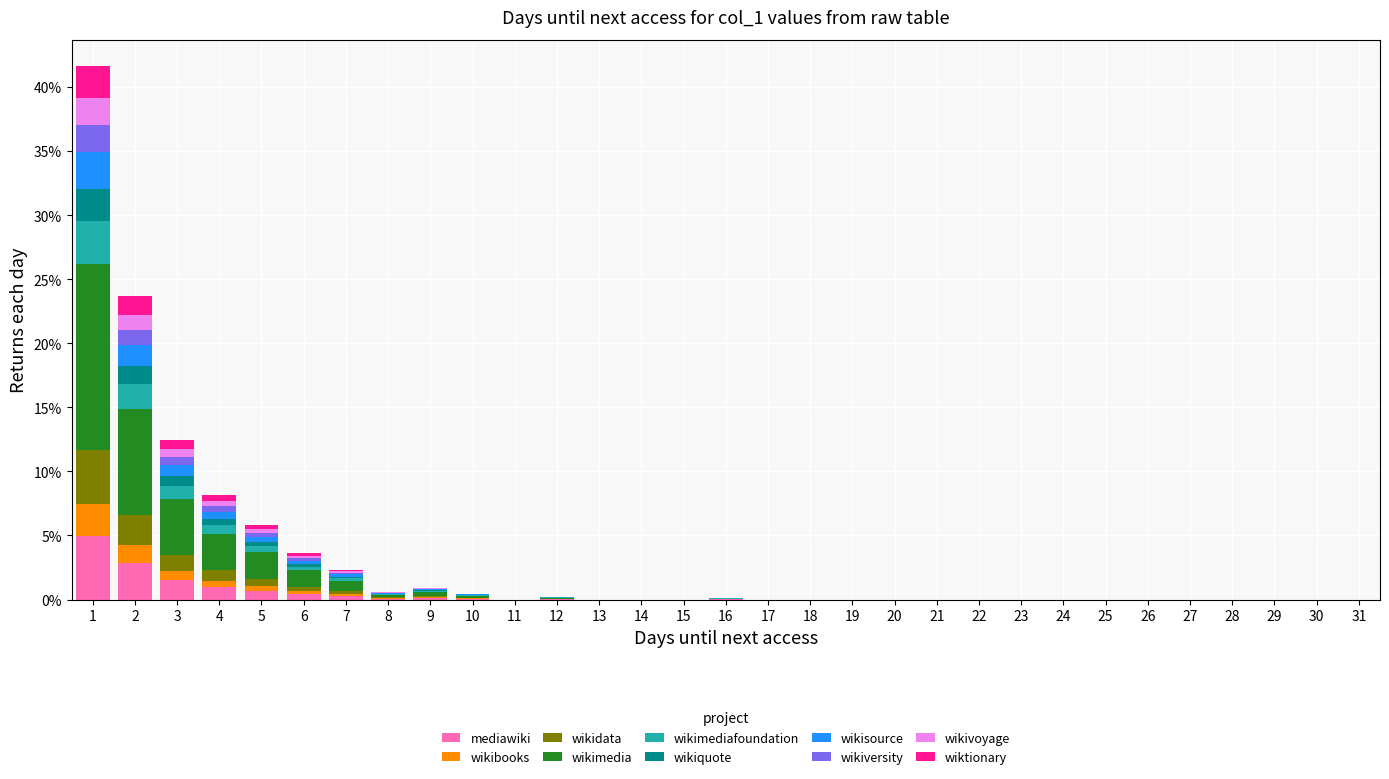

Reading left to right, transcribe this chart: for each stacked bar, give the range it covers on the x-axis and its total height. The values are not printed on the chart, so give them approximately, as read against the axis.

0.5 to 1.5: 41.5
1.5 to 2.5: 23.5
2.5 to 3.5: 12.5
3.5 to 4.5: 8.0
4.5 to 5.5: 6.0
5.5 to 6.5: 3.5
6.5 to 7.5: 2.5
7.5 to 8.5: 0.5
8.5 to 9.5: 1.0
9.5 to 10.5: under 0.5
10.5 to 11.5: 0
11.5 to 12.5: under 0.5
12.5 to 13.5: 0
13.5 to 14.5: 0
14.5 to 15.5: 0
15.5 to 16.5: under 0.5
16.5 to 17.5: 0
17.5 to 18.5: 0
18.5 to 19.5: 0
19.5 to 20.5: 0
20.5 to 21.5: 0
21.5 to 22.5: 0
22.5 to 23.5: 0
23.5 to 24.5: 0
24.5 to 25.5: 0
25.5 to 26.5: 0
26.5 to 27.5: 0
27.5 to 28.5: 0
28.5 to 29.5: 0
29.5 to 30.5: 0
30.5 to 31.5: 0